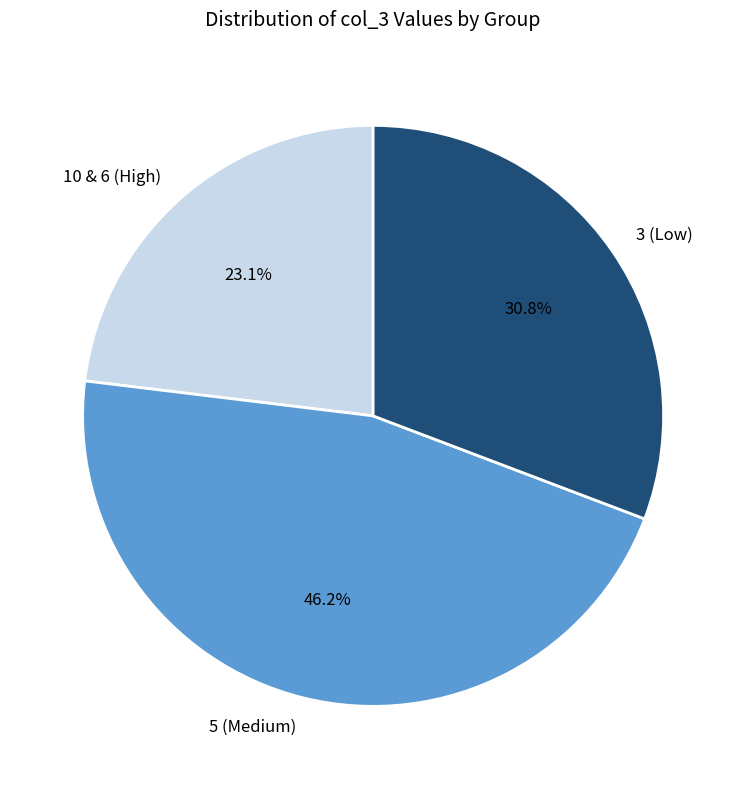

Which category has the smallest portion of the pie?

10 & 6 (High)